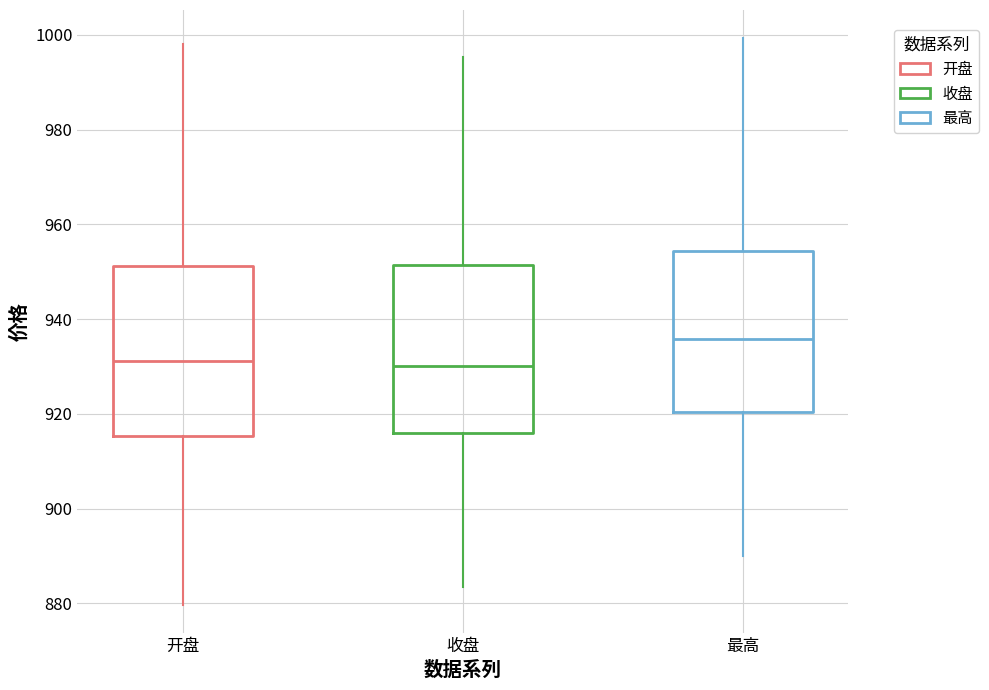

Reading left to right, read every box against the y-axis: the position of its median line, the range the box covers, and the ends of its whiskers. The values are not printed on the chart, so give them approximately, as read against the axis.

开盘: median 932, box 916 to 952, whiskers 880 to 998
收盘: median 930, box 916 to 952, whiskers 884 to 996
最高: median 936, box 920 to 954, whiskers 890 to 1000